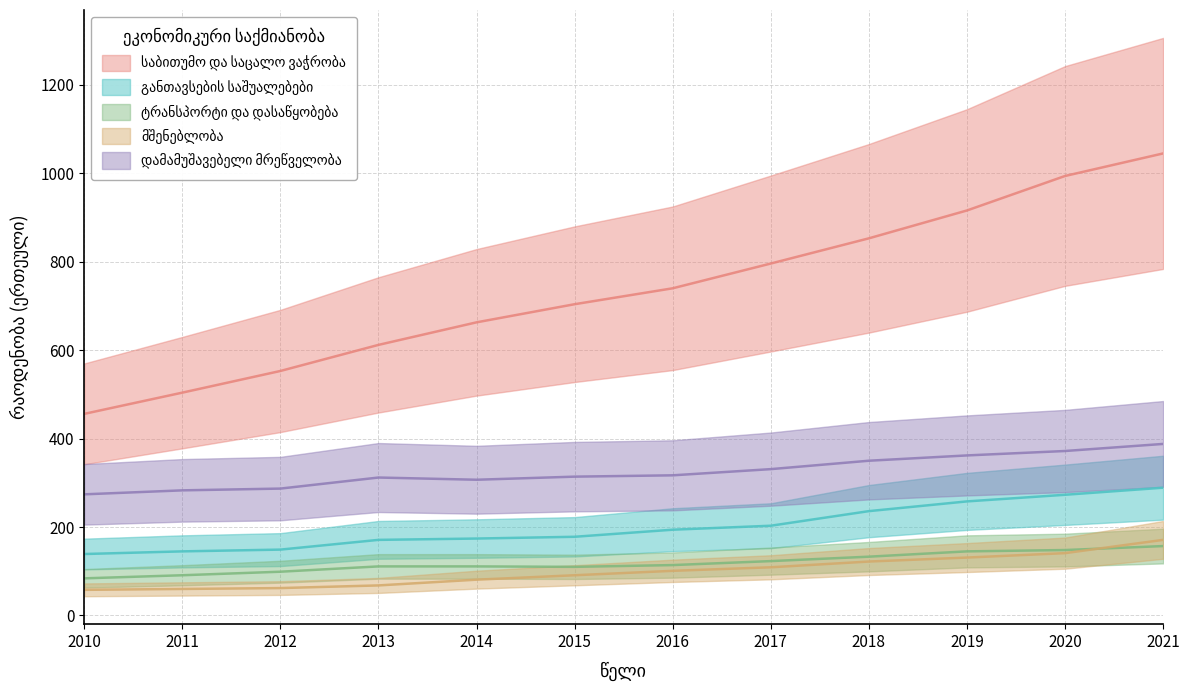

Is this an area chart (filled region under the line)?

No